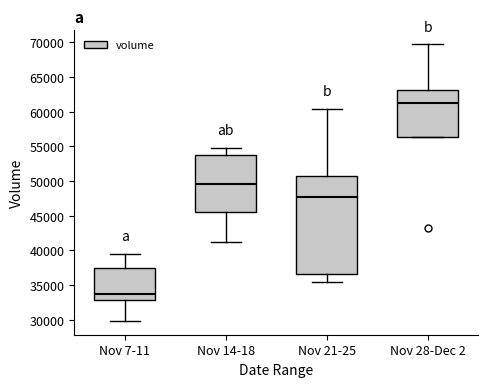

Comparing the boxes themselves (not the whiskers), which one is the tallest?

Nov 21-25